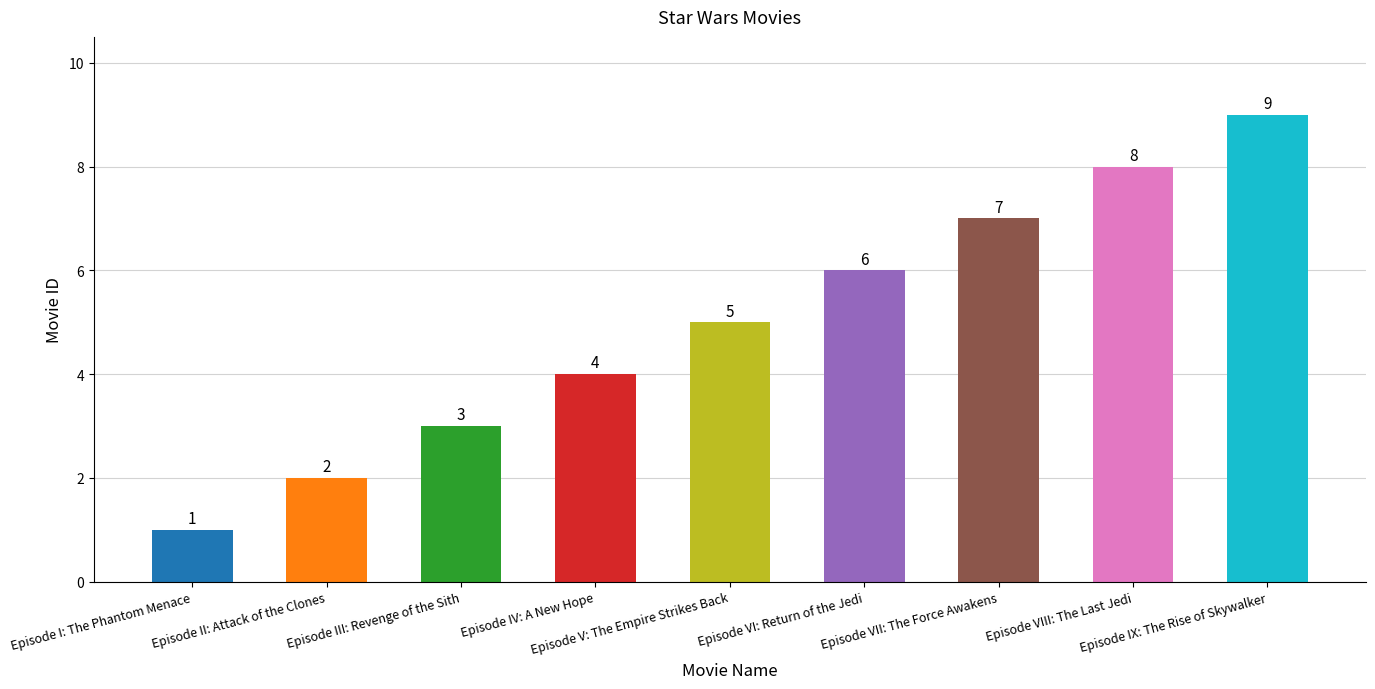

Approximately how many times larger is the value at Episode V: The Empire Strikes Back compared to Episode VIII: The Last Jedi?

0.6